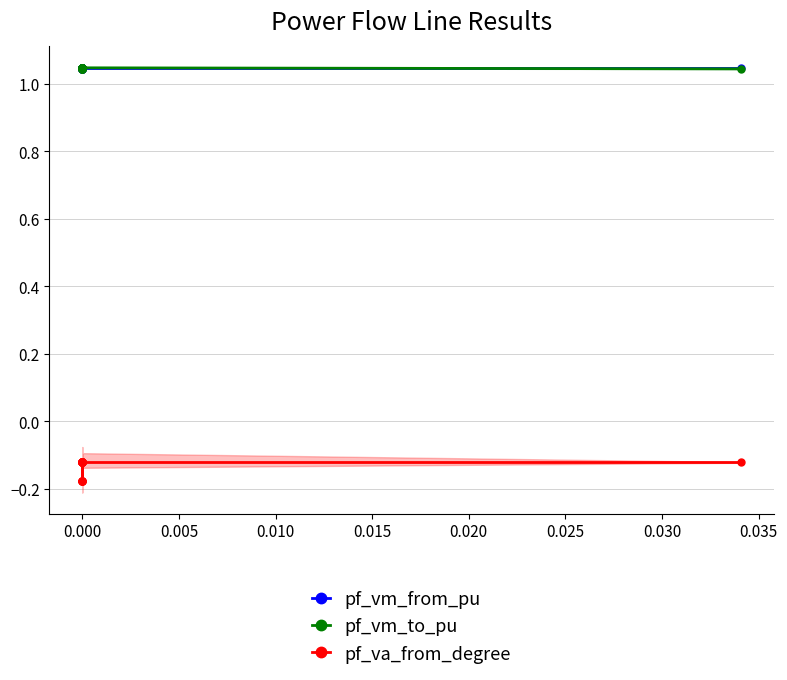

True or false: pf_vm_from_pu and pf_vm_to_pu cross at least once.

False